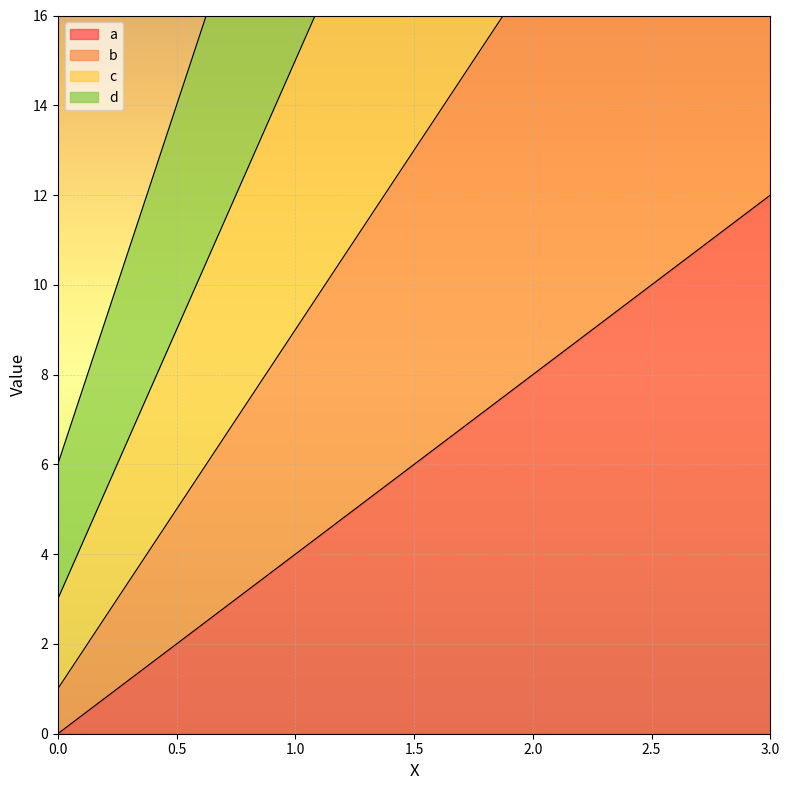

The b series shows 0 at 0. True or false?

False